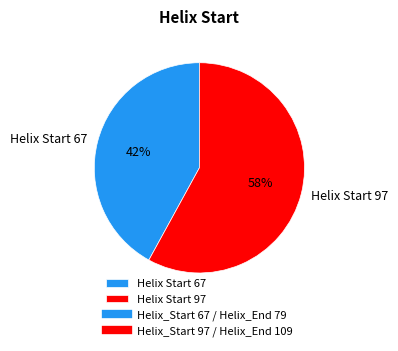

Rank the categories by value from lowest to highest.

Helix Start 67, Helix Start 97